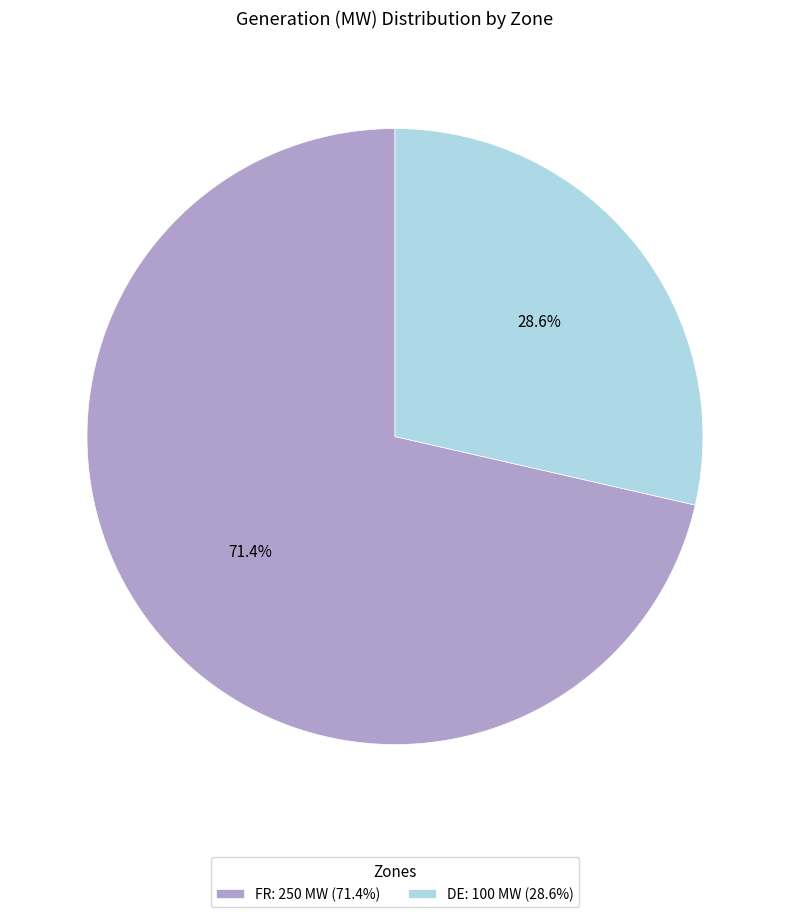

Is FR the majority of the pie?

Yes